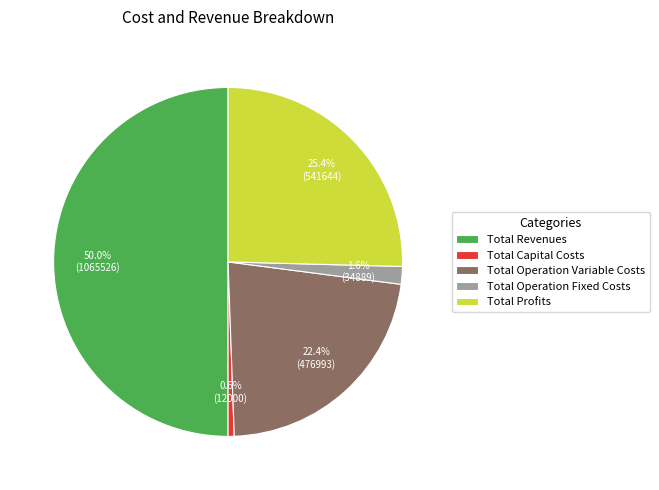

To the nearest percent, what percentage of the pie is Total Operation Variable Costs?

22%